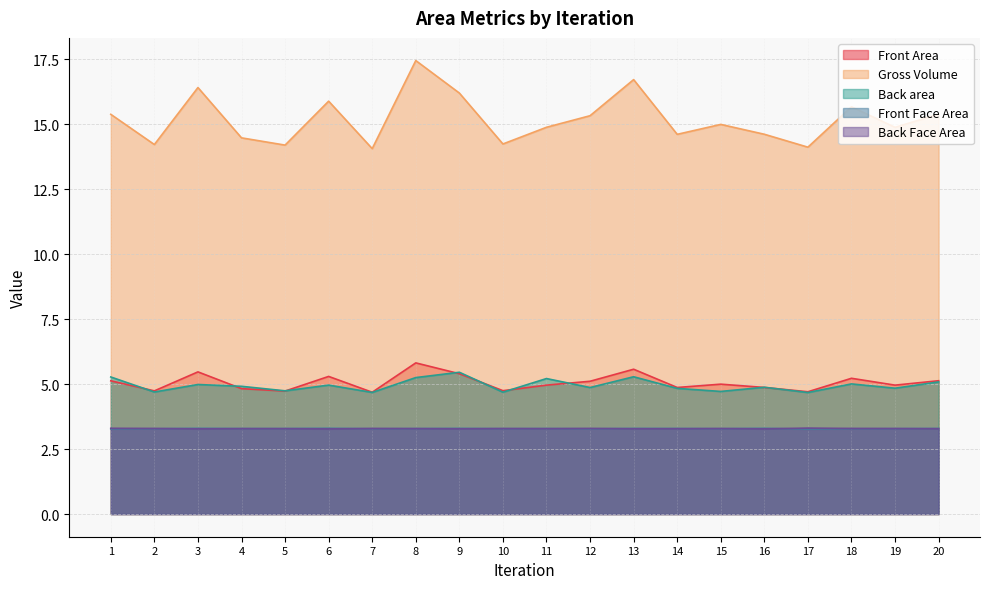

Does the chart display data point markers on the line(s)?

No